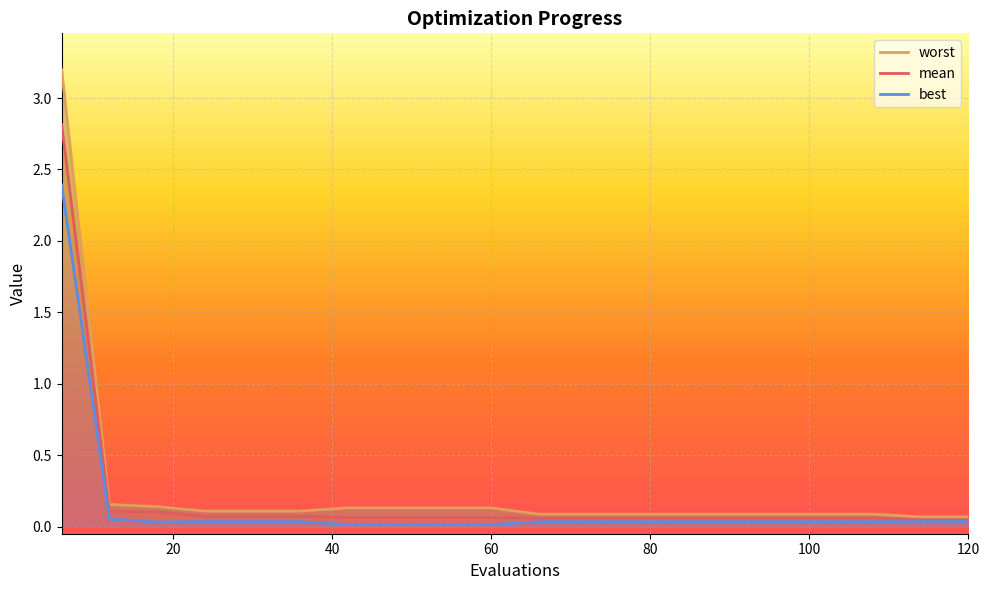

True or false: worst and best cross at least once.

False